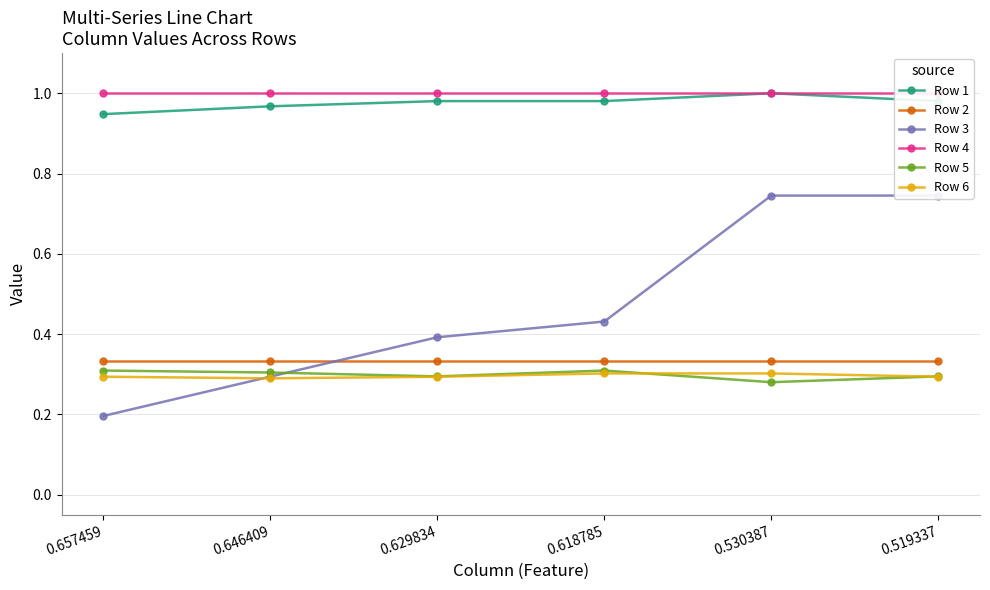

How many categories are shown in the chart?

6